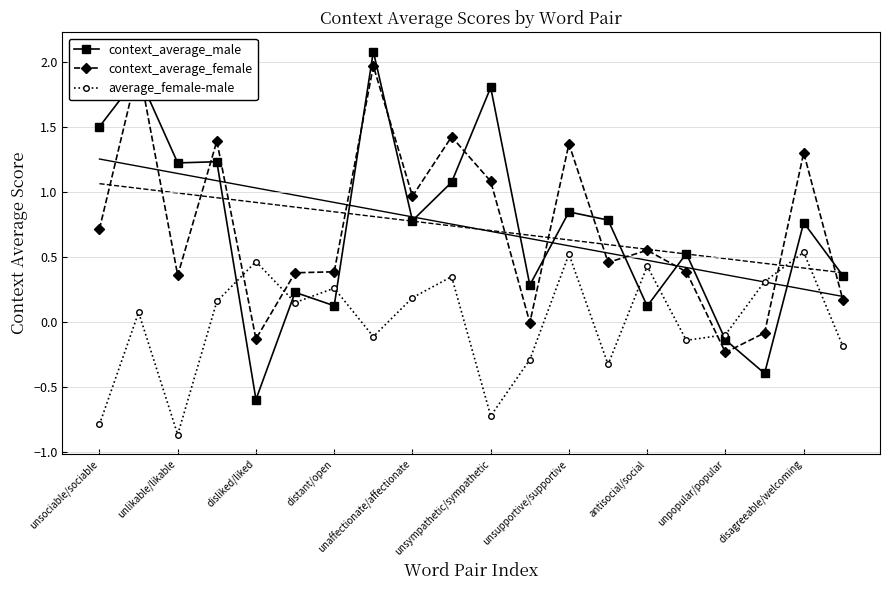

Which category has the lowest value in the context_average_male series?

disliked/liked